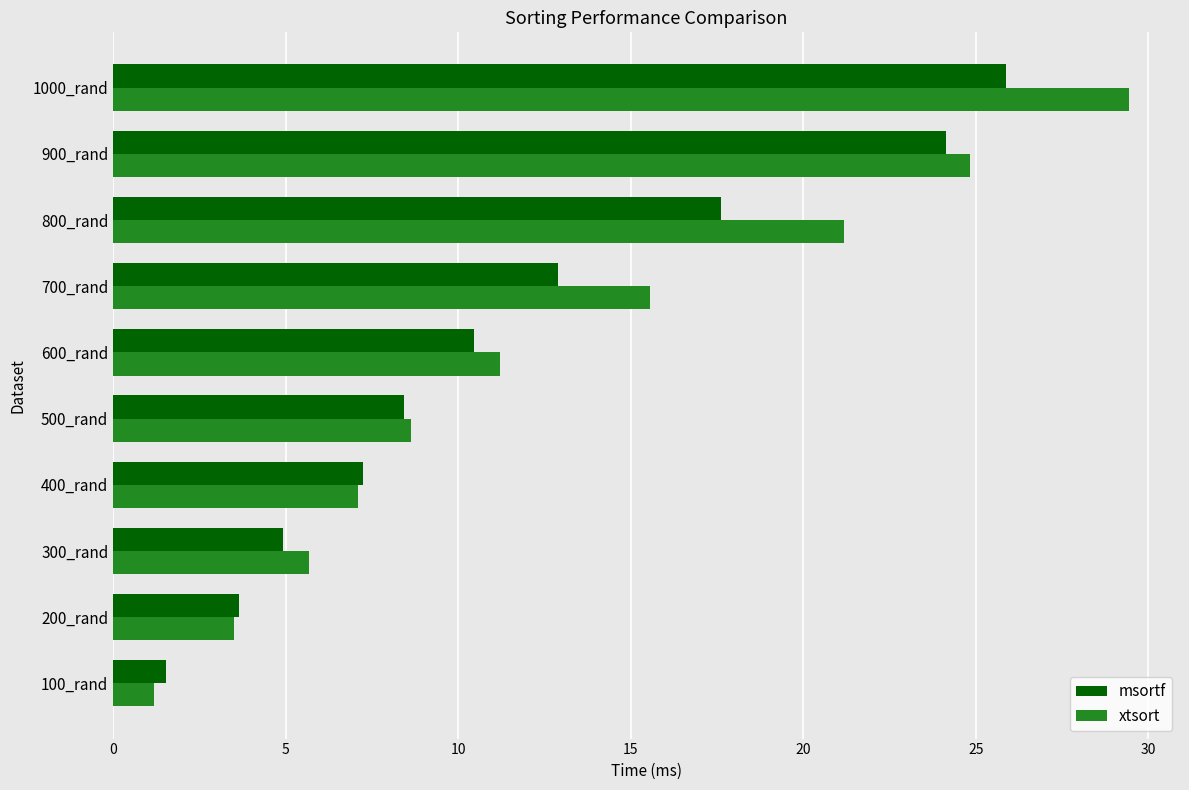

What is the average value of the msortf series?

11.7